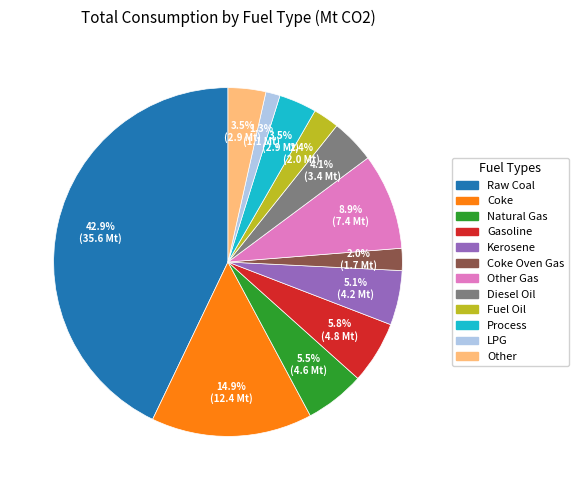

Does any single category account for the majority?

No